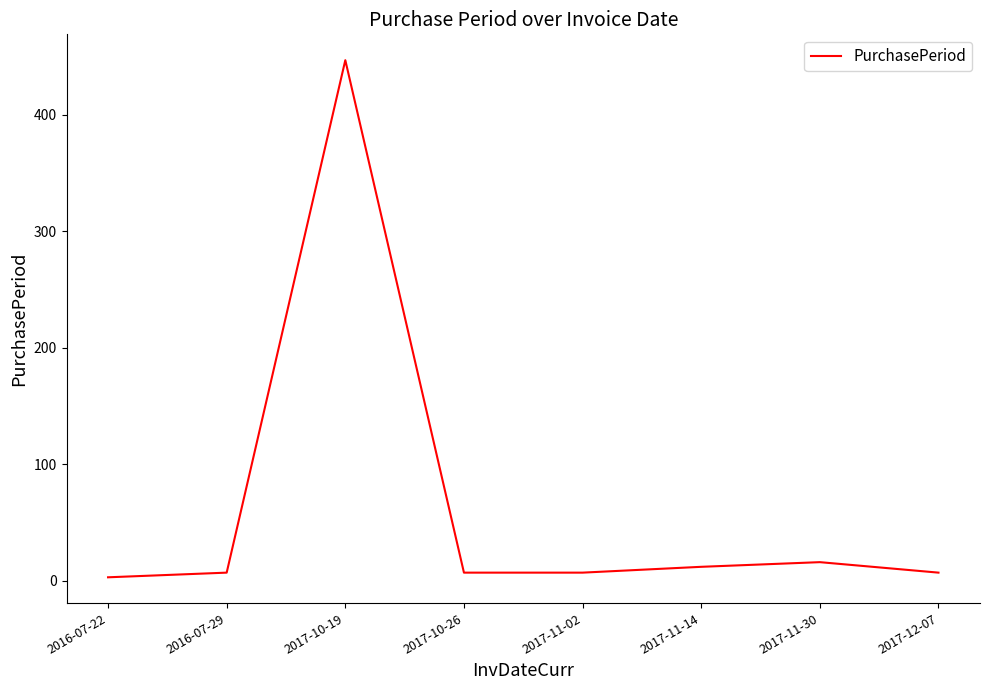

Does the chart display data point markers on the line(s)?

No